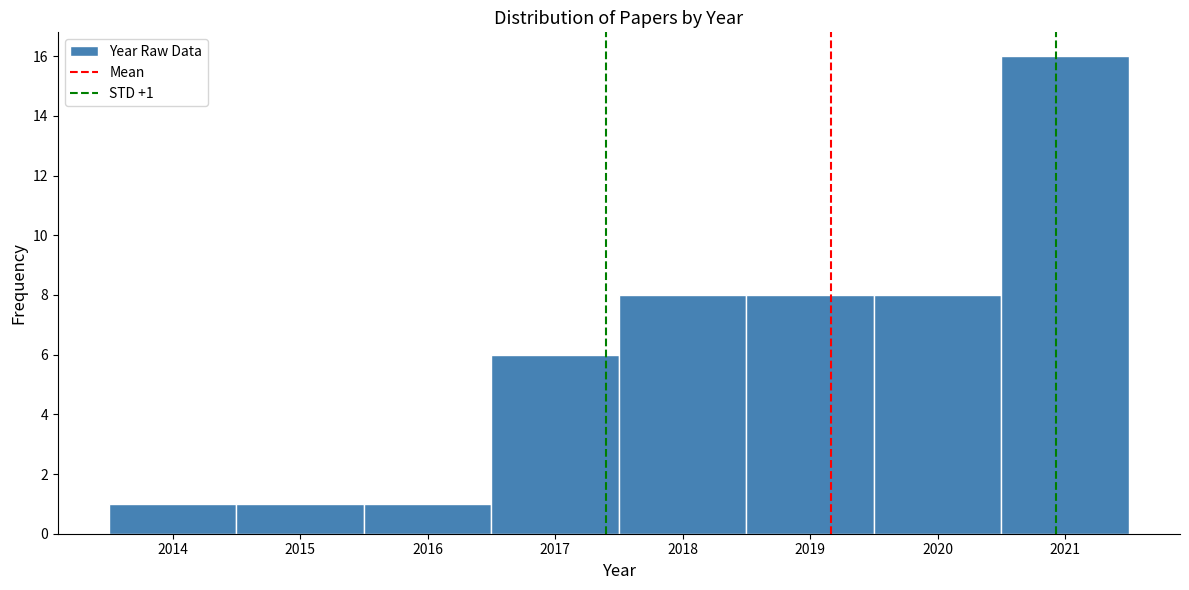

Which range on the x-axis has the tallest bar?

2020.5 to 2021.5